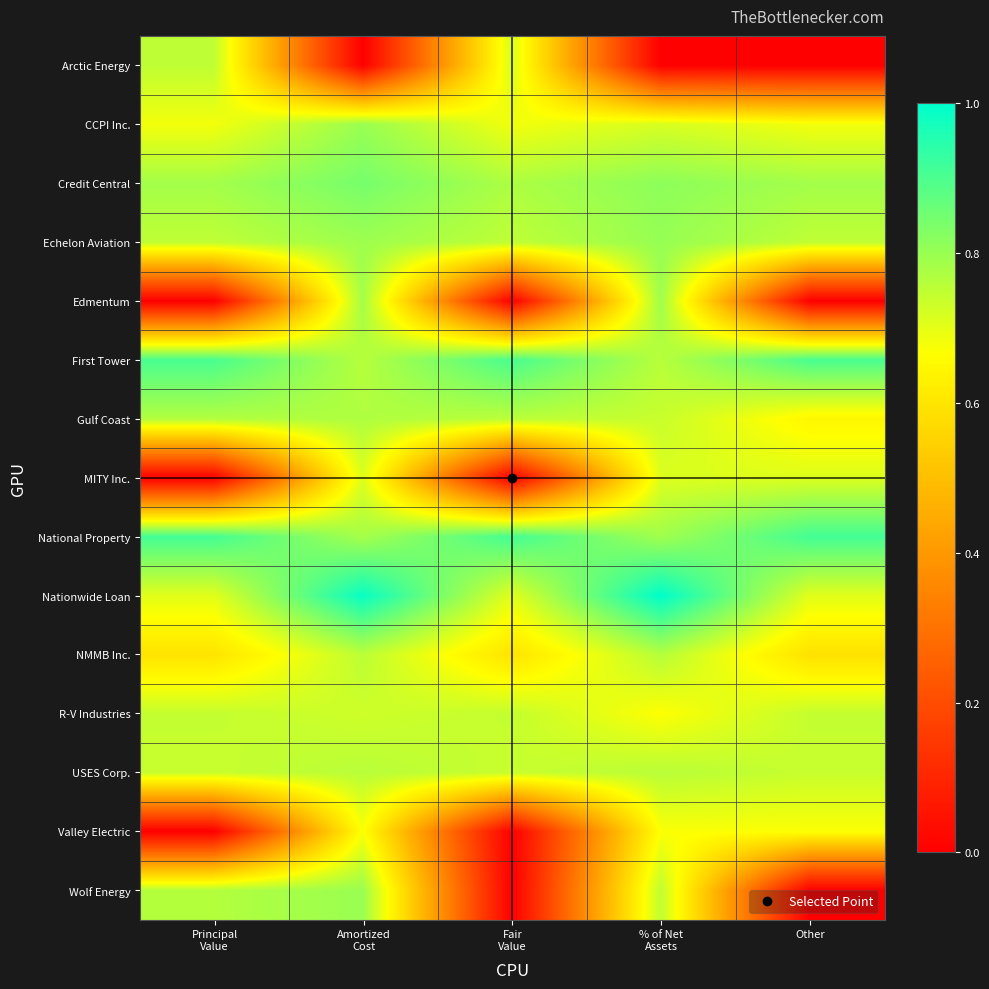

What is the spread (max minus min) of values at Amortized
Cost?

1.0